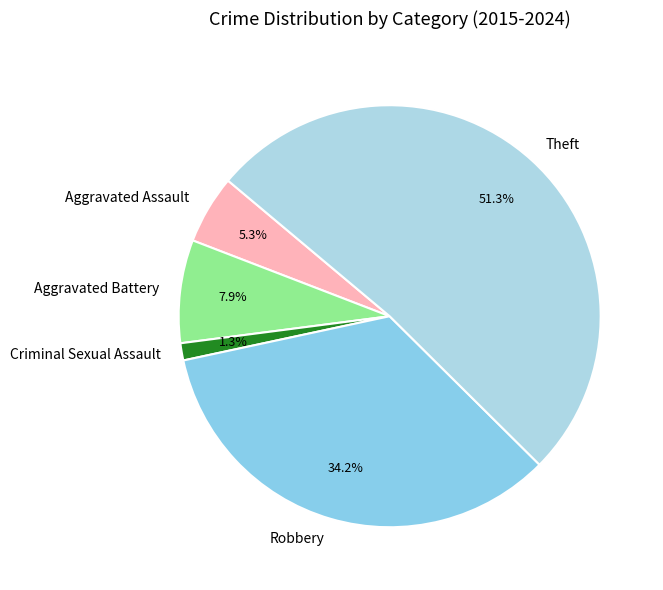

Which category has the smallest portion of the pie?

Criminal Sexual Assault